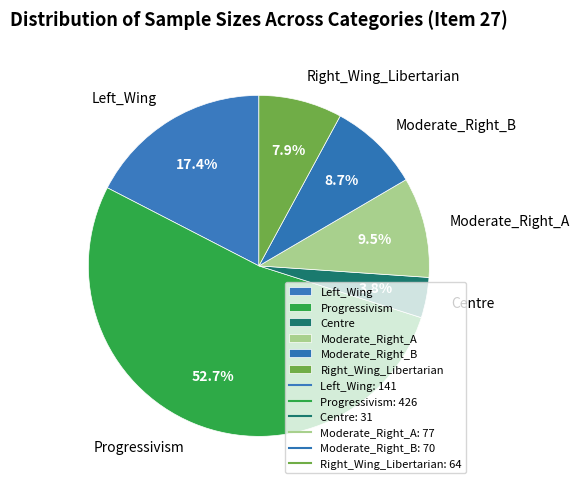

Combined, do Right_Wing_Libertarian and Left_Wing account for over 50%?

No